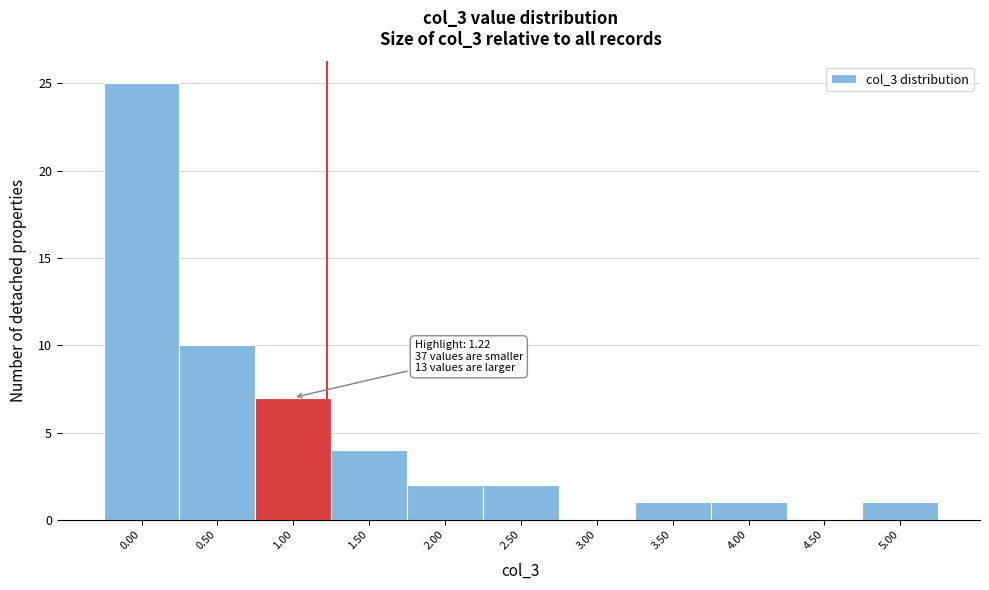

Reading left to right, list all the values displayed in this chart.

0.00=25	0.50=10	1.00=7	1.50=4	2.00=2	2.50=2	3.00=0	3.50=1	4.00=1	4.50=0	5.00=1